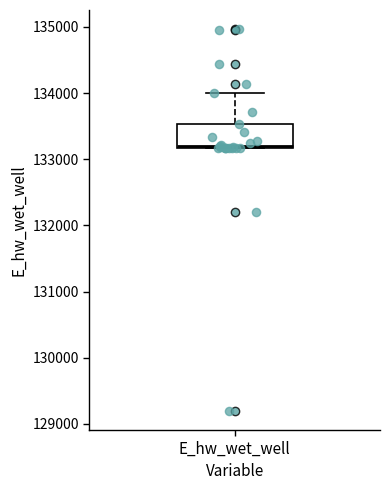

Transcribe this box plot: give where the median line is, the range the box spans, and where the two whiskers end, as read against the y-axis. The values are not printed on the chart, so give them approximately, as read against the axis.

median 133200, box 133200 to 133500, whiskers 133200 to 134000